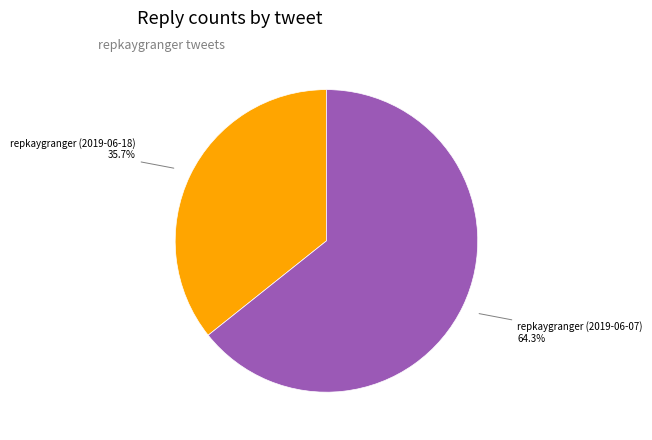

To the nearest percent, what is the average slice percentage?

50%